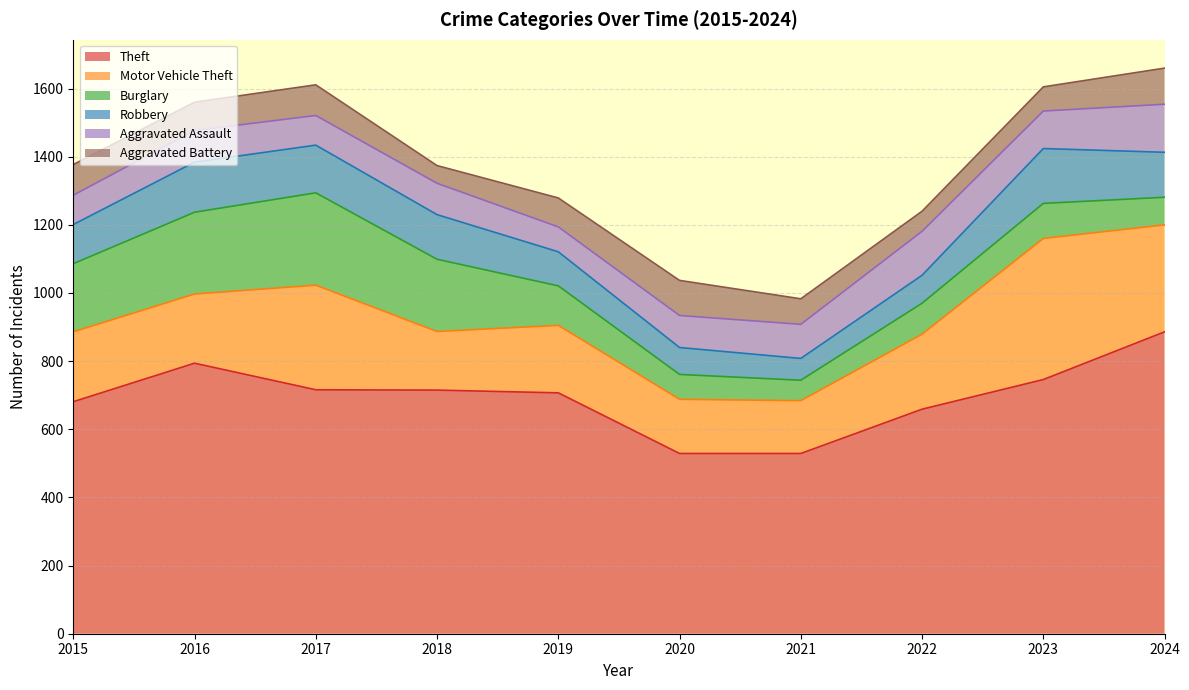

Reading left to right, list all the values displayed in this chart.

Theft: 681	794	716	715	707	529	529	659	746	886
Motor Vehicle Theft: 205	203	307	172	198	159	155	220	414	314
Burglary: 200	240	271	212	116	73	60	91	103	81
Robbery: 115	147	140	131	100	79	64	82	161	132
Aggravated Assault: 86	93	87	92	73	94	100	129	110	141
Aggravated Battery: 90	83	90	52	85	103	75	59	71	106